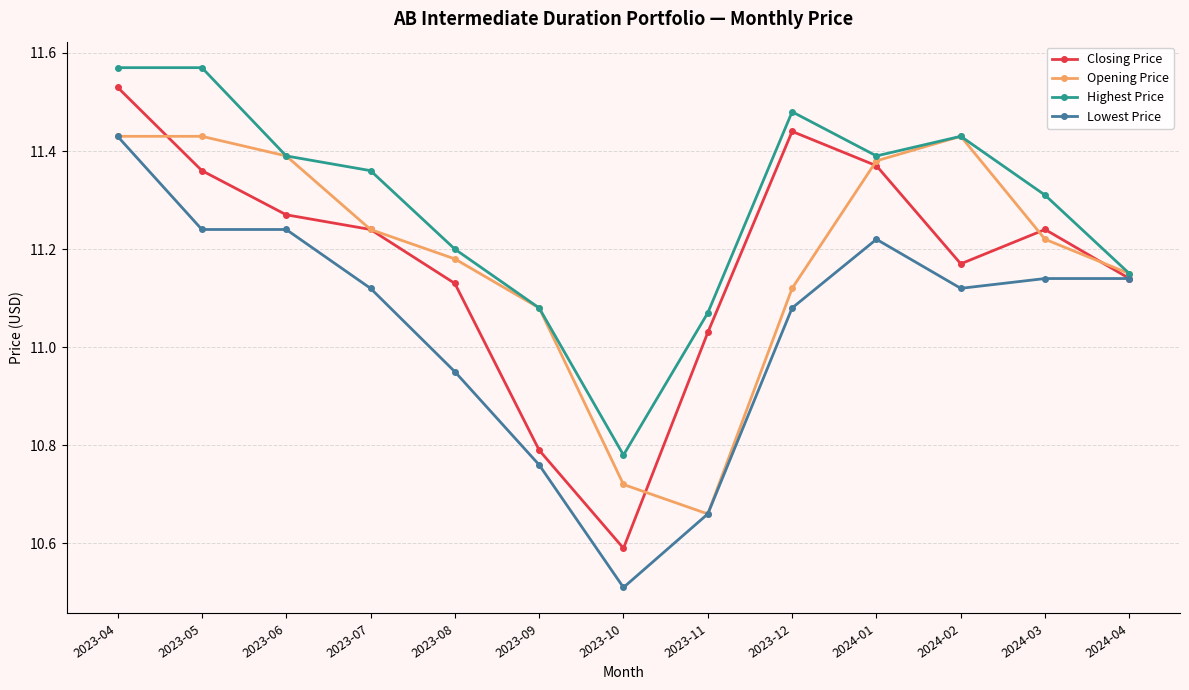

What is the difference between the maximum and minimum values in the Closing Price series?

0.9